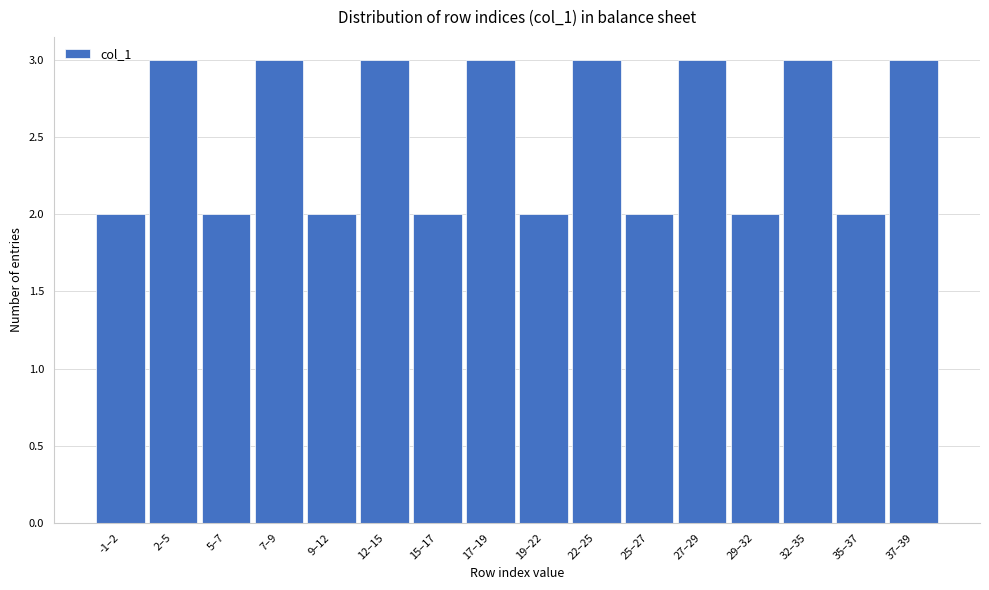

Reading left to right, what are all the values shown in this chart?

2	3	2	3	2	3	2	3	2	3	2	3	2	3	2	3